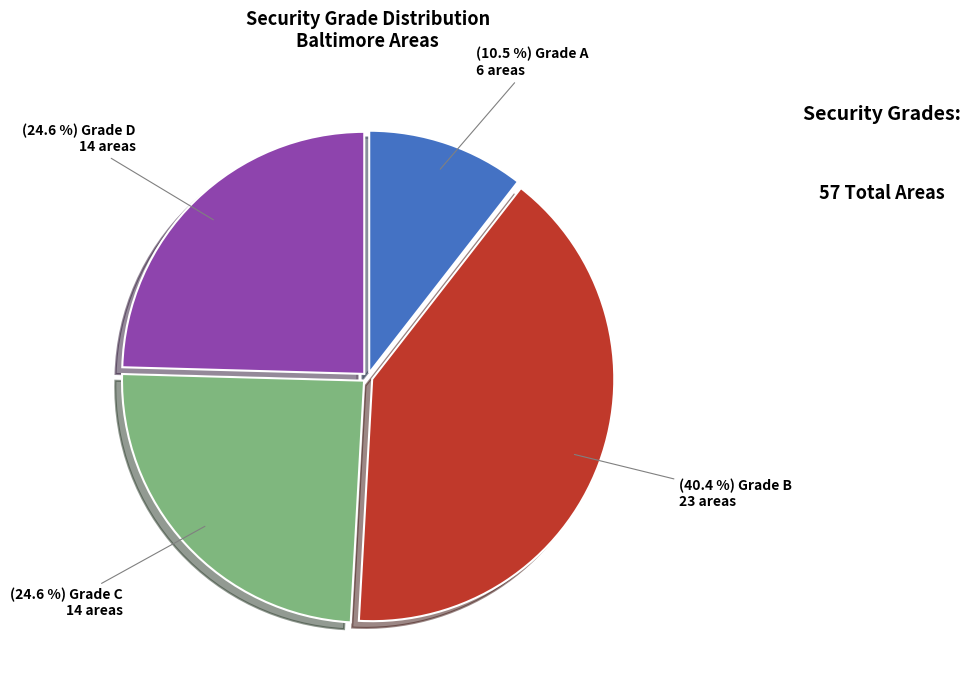

Is there any slice that represents more than half of the pie?

No